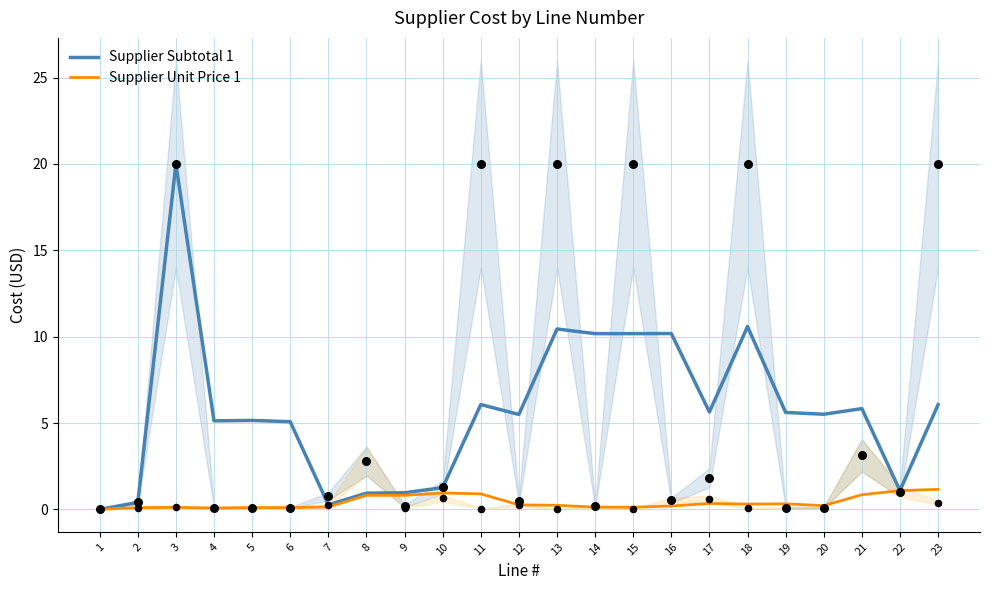

Is the value of Supplier Subtotal 1 at 6 greater than the value of Supplier Unit Price 1 at 19?

Yes